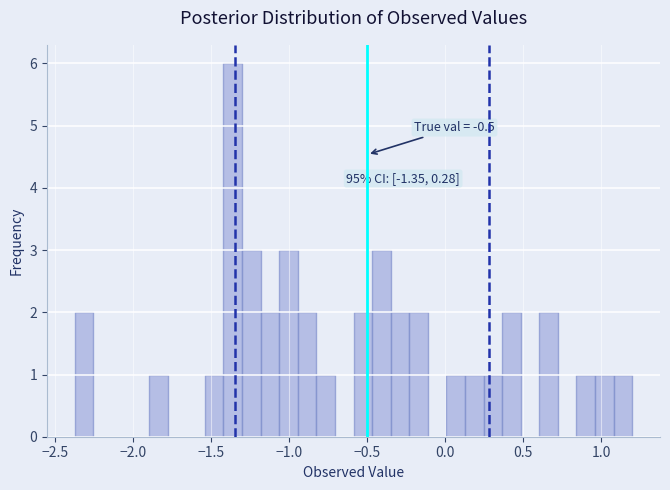

Read against the x-axis, roughly where is the centre of the tallest bar?

-1.35